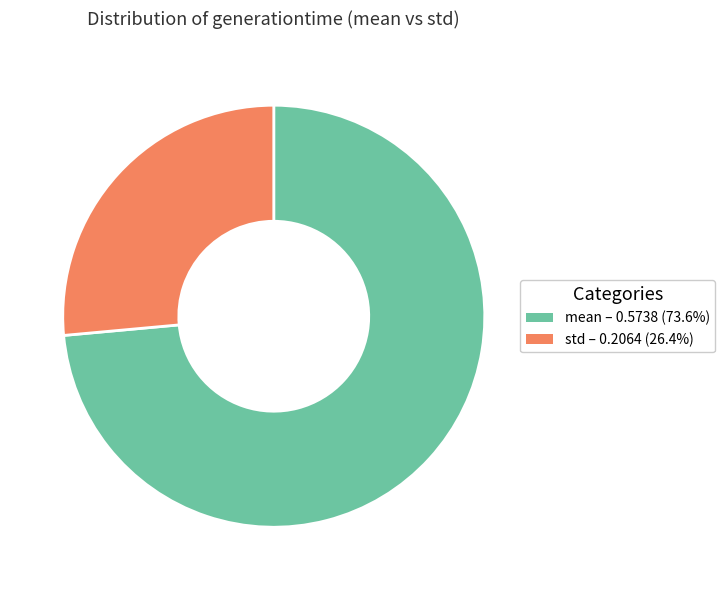

Between mean and std, which is larger?

mean